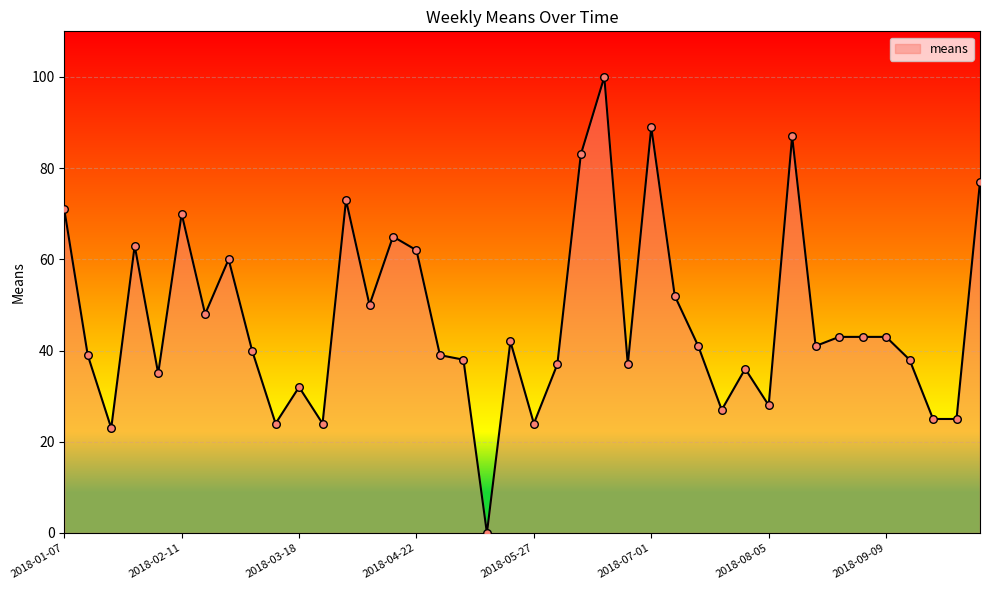

What is the greatest value displayed?

100